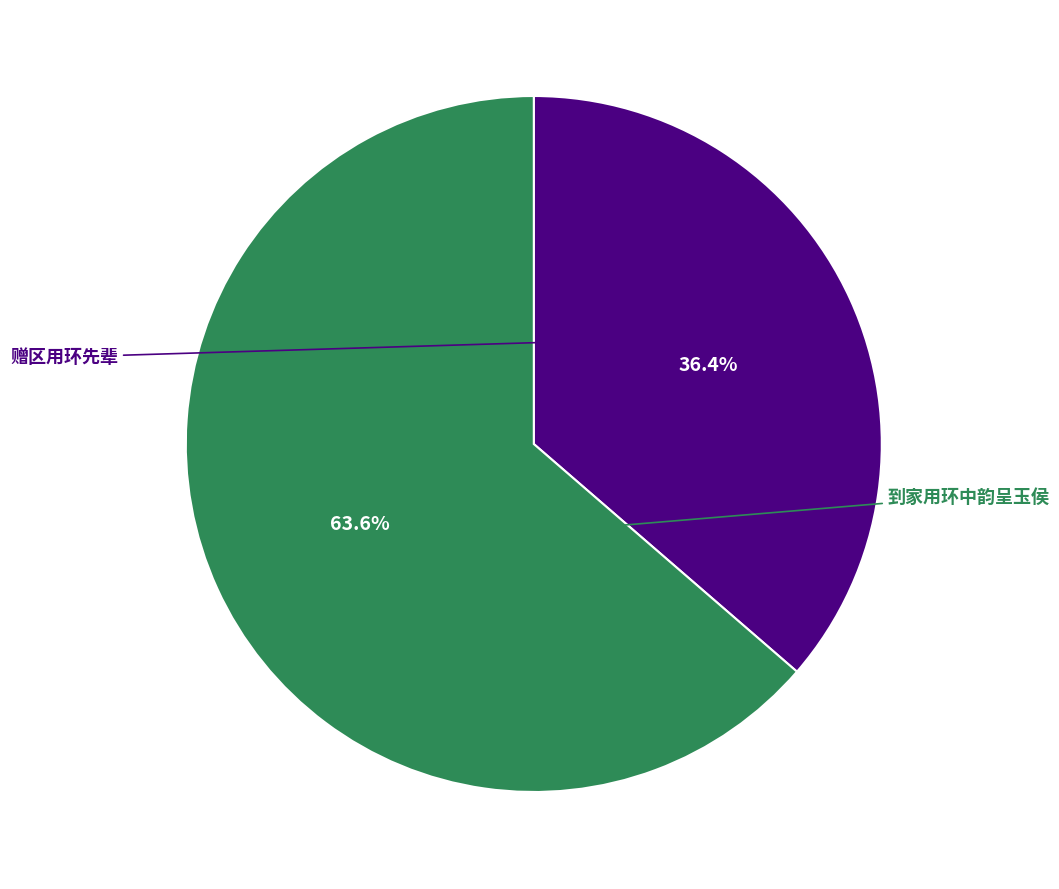

To the nearest percent, what percentage of the pie is 到家用环中韵呈玉侯?

64%